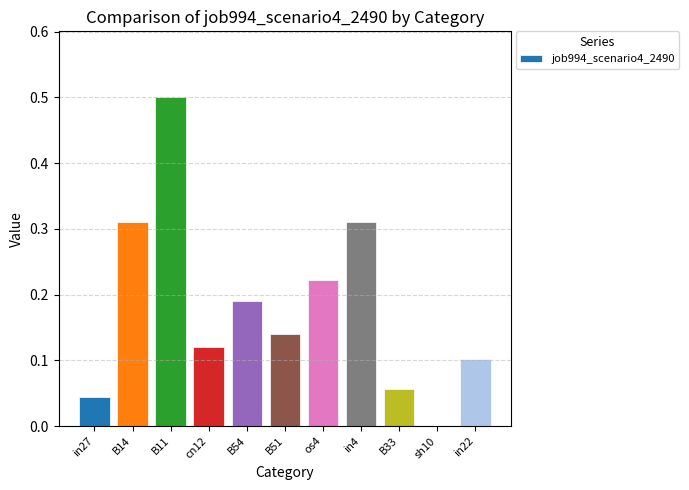

How many values exceed 0?

10